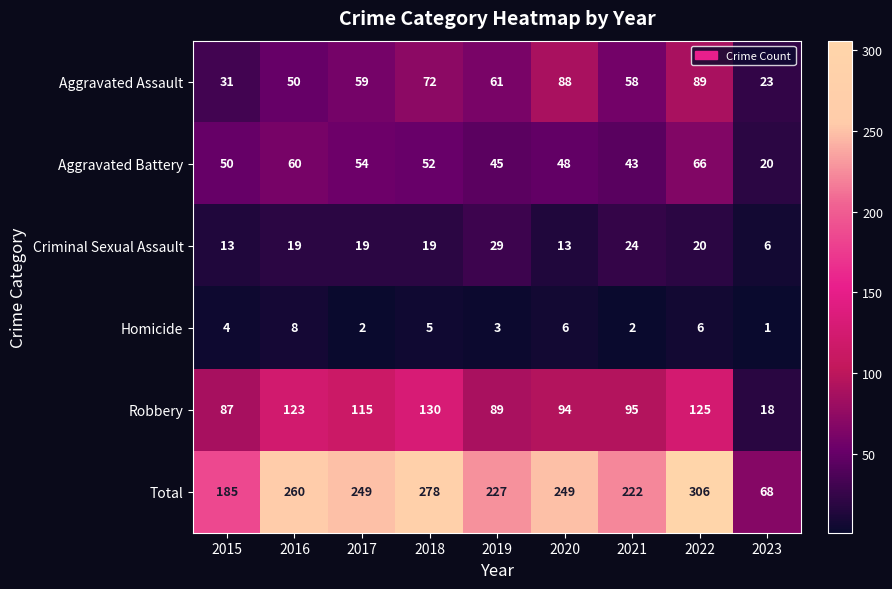

At which category does the chart reach its minimum across all series?

2023